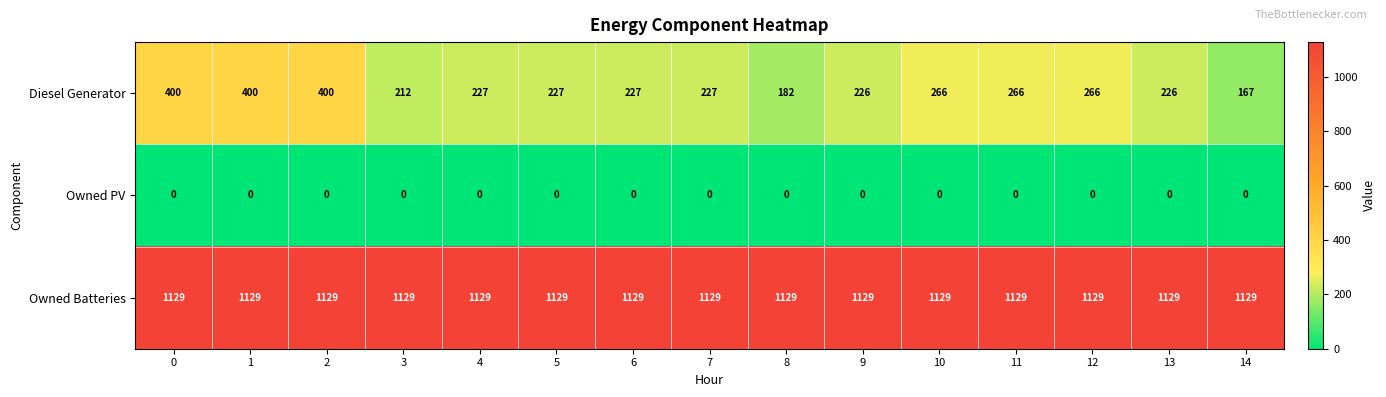

Which series has the largest range (max minus min)?

Diesel Generator